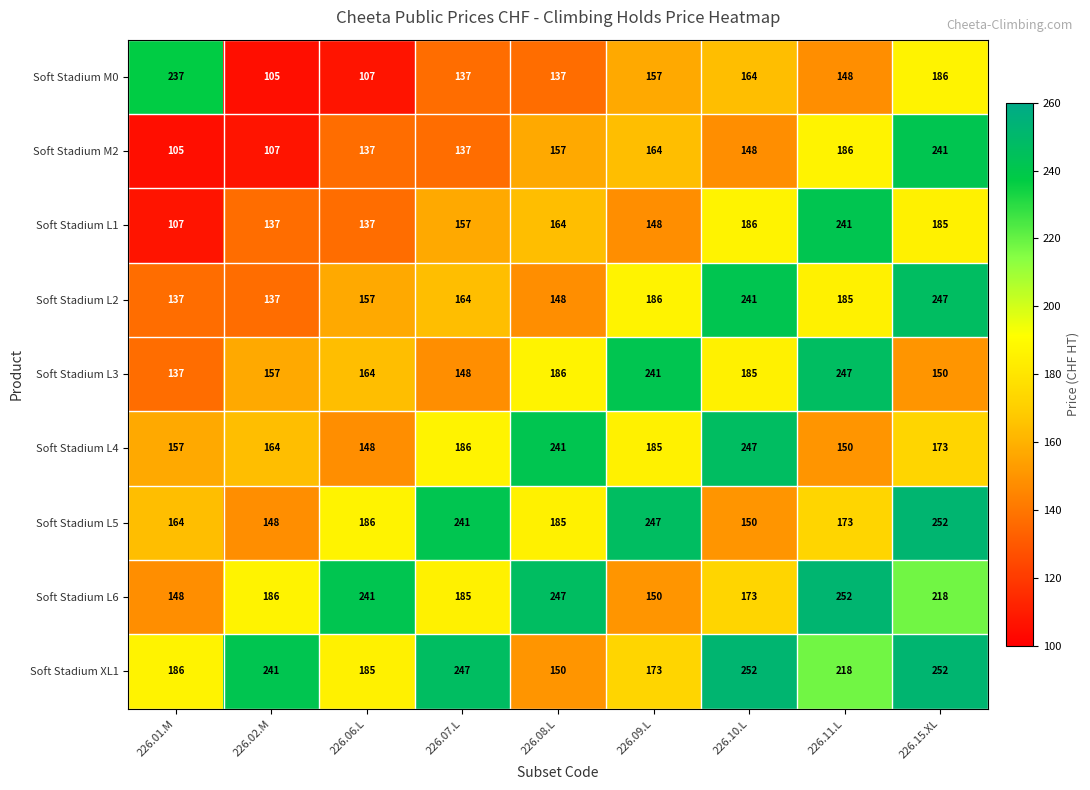

Which series changed the most between 226.01.M and 226.08.L?

Soft Stadium M0